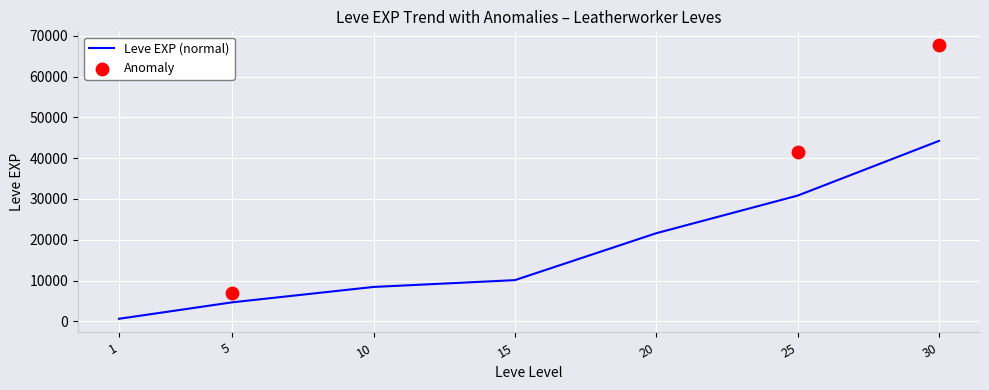

Between 20 and 5, which is larger?

20